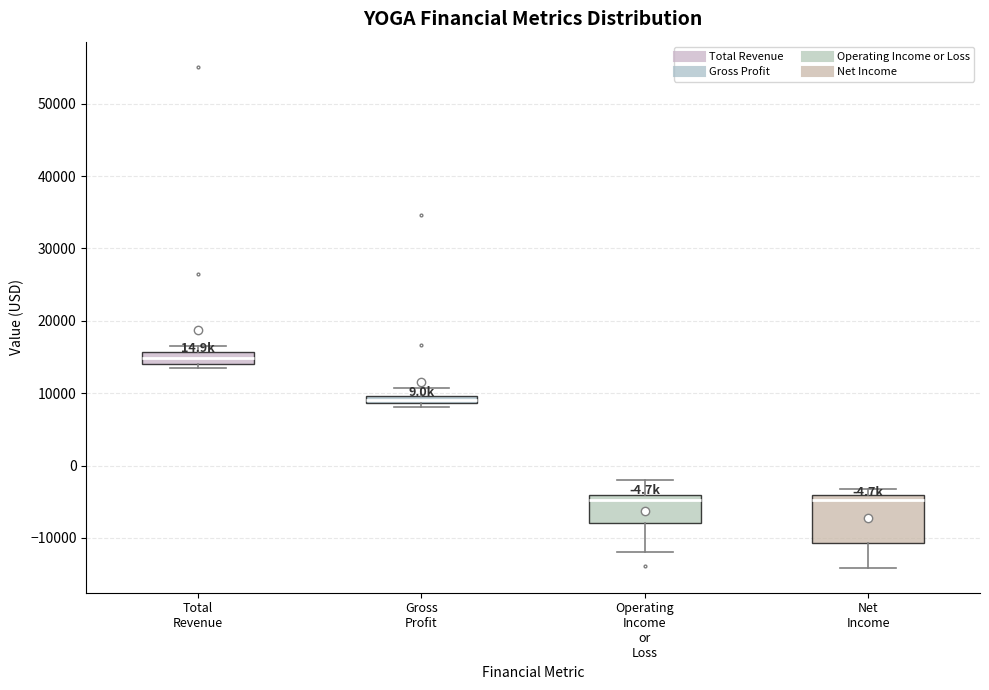

Which box has the highest median line?

Total Revenue